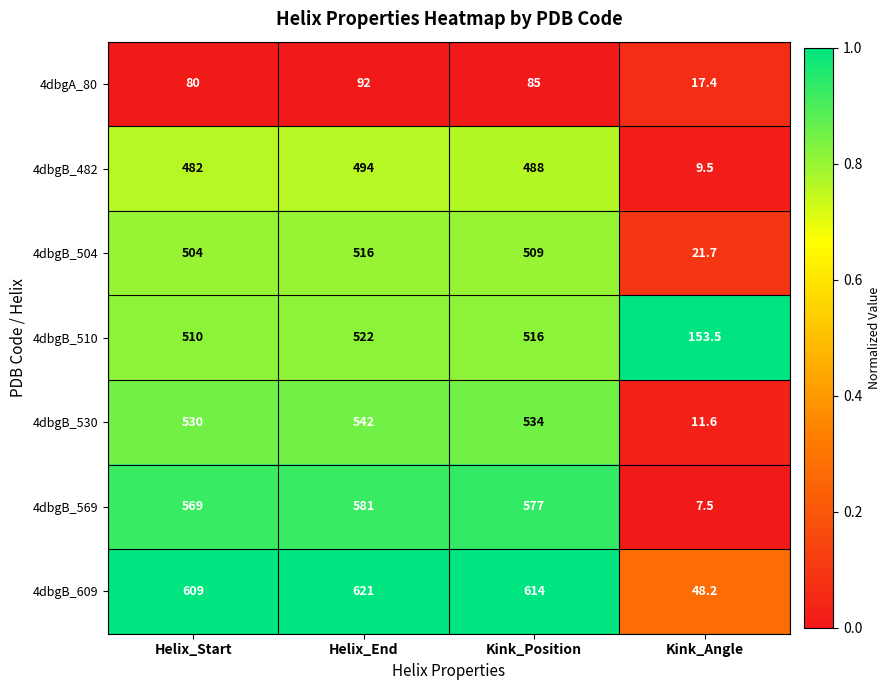

What is the sum of all 4dbgA_80 values?

274.4